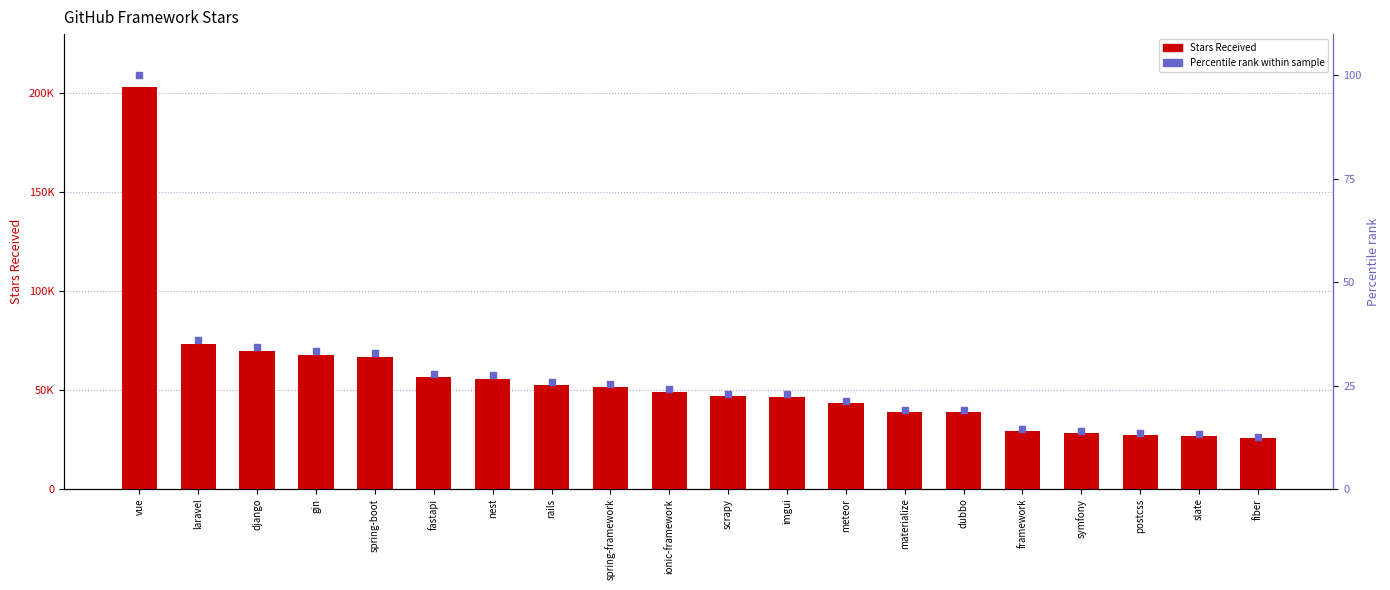

Which series contains the highest Y value?

Stars Received